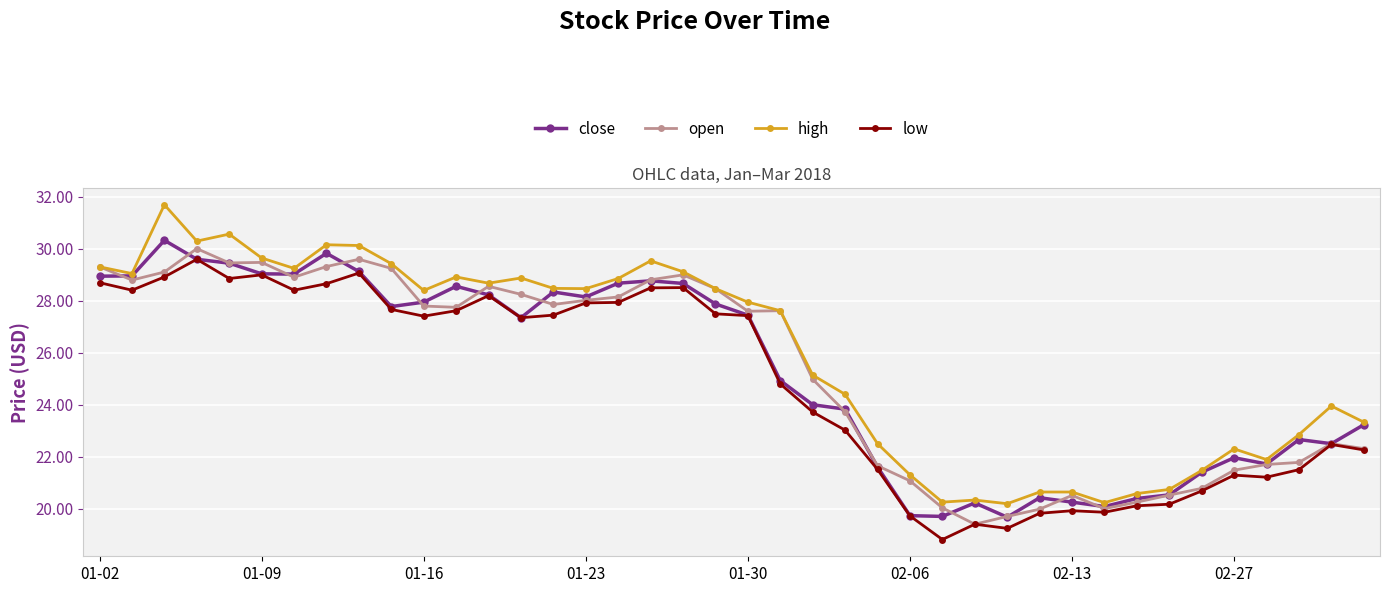

What is the value of the close point at the 20th from the left?

27.9